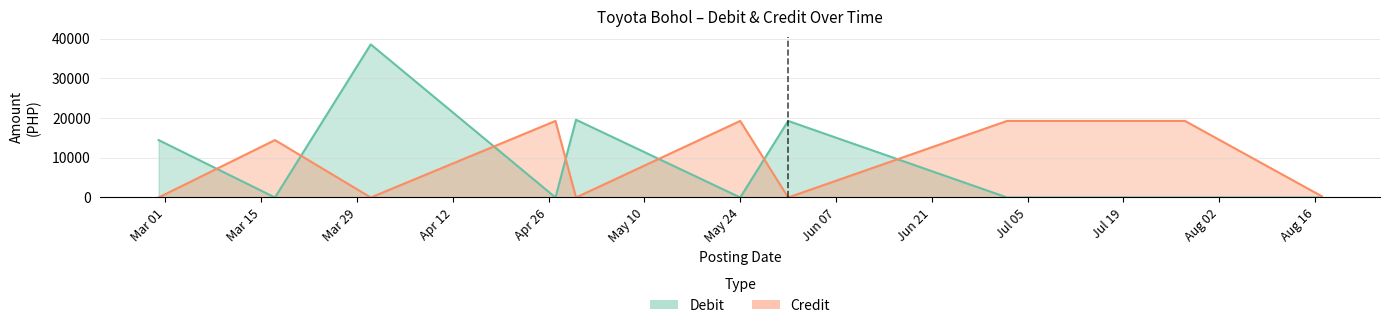

What is the sum of all Credit values?

91785